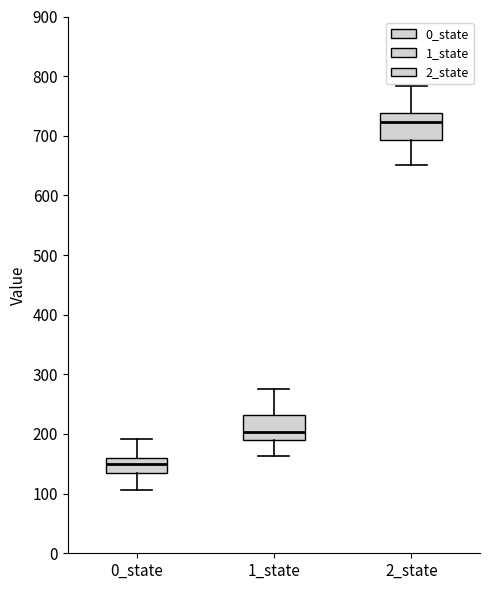

Where does the median line of the box for 1_state sit on the y-axis? The values are not printed on the chart, so give them approximately, as read against the axis.

200